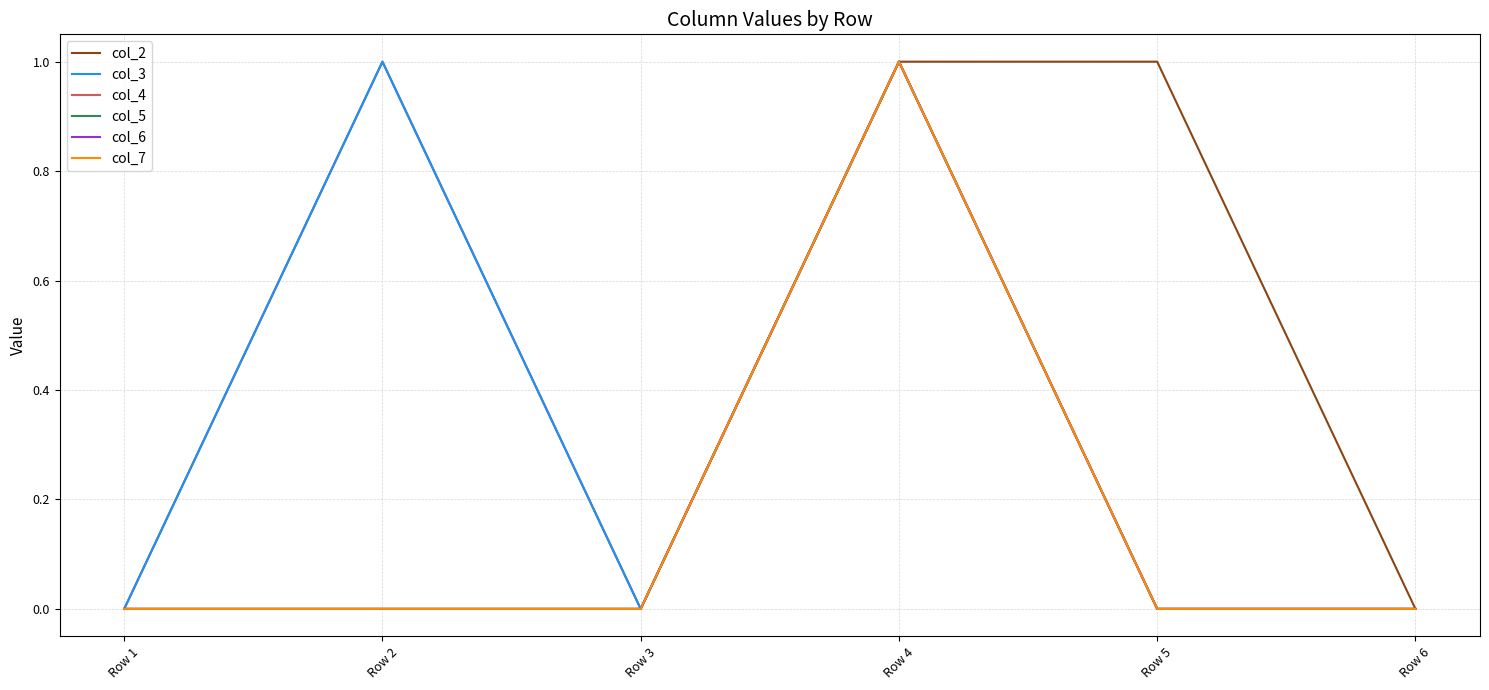

Between Row 3 and Row 6, which series saw the biggest shift?

col_2